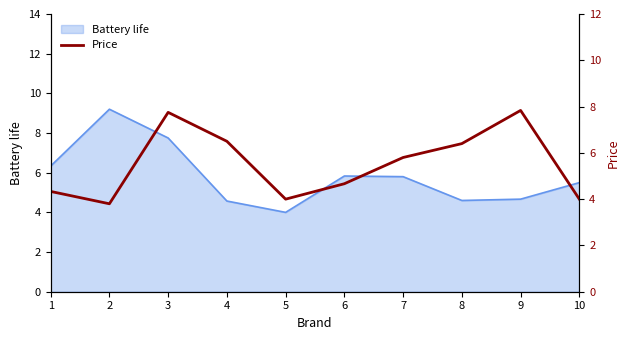

Reading left to right, what are all the values shown in this chart?

1=4.3	2=3.8	3=7.8	4=6.5	5=4.0	6=4.7	7=5.8	8=6.4	9=7.8	10=4.0